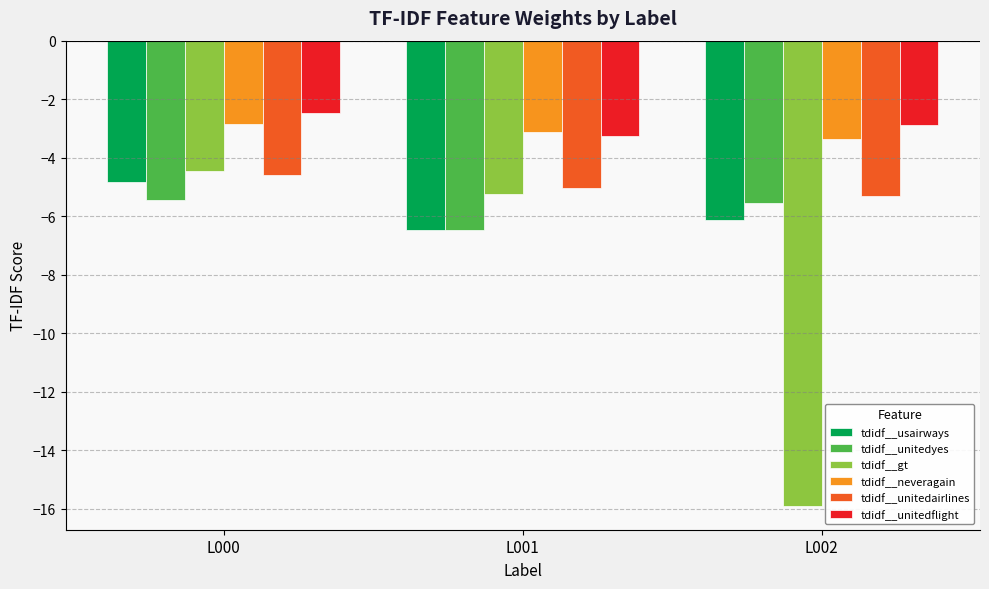

Reading left to right, what are all the values shown in this chart?

tdidf__usairways: -4.8	-6.5	-6.1
tdidf__unitedyes: -5.4	-6.5	-5.6
tdidf__gt: -4.5	-5.2	-15.9
tdidf__neveragain: -2.9	-3.1	-3.4
tdidf__unitedairlines: -4.6	-5.0	-5.3
tdidf__unitedflight: -2.5	-3.2	-2.9